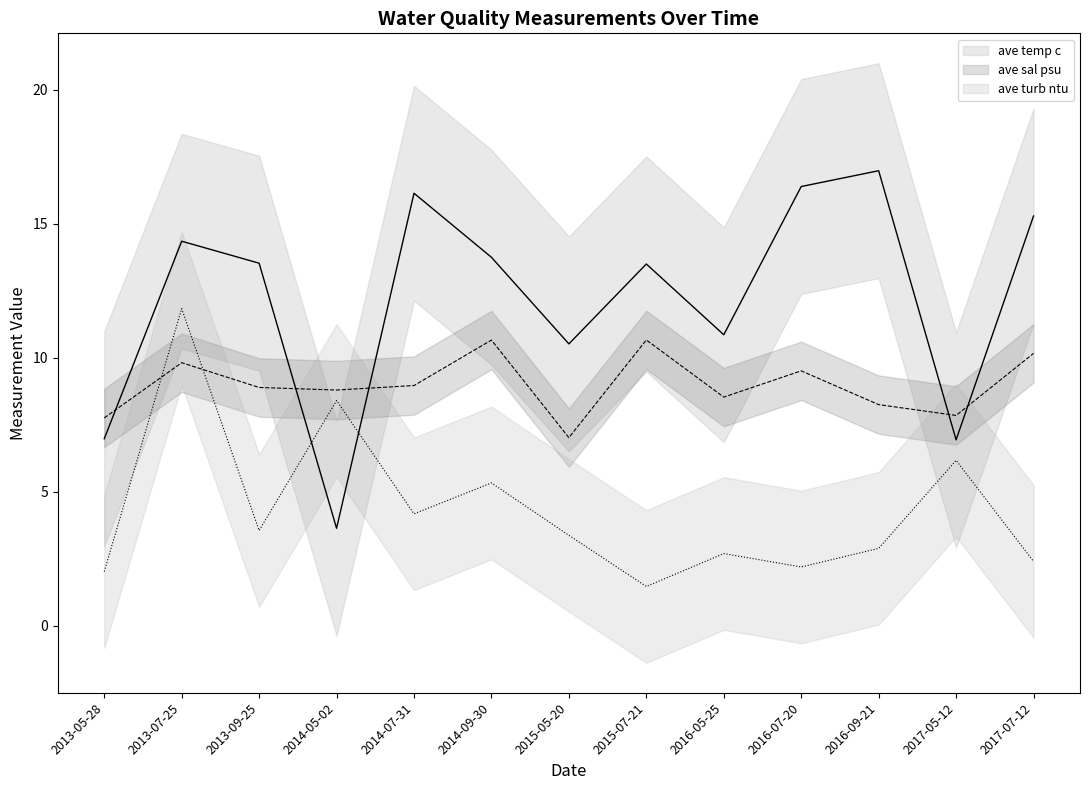

How many data points in ave temp c are above 13?

8